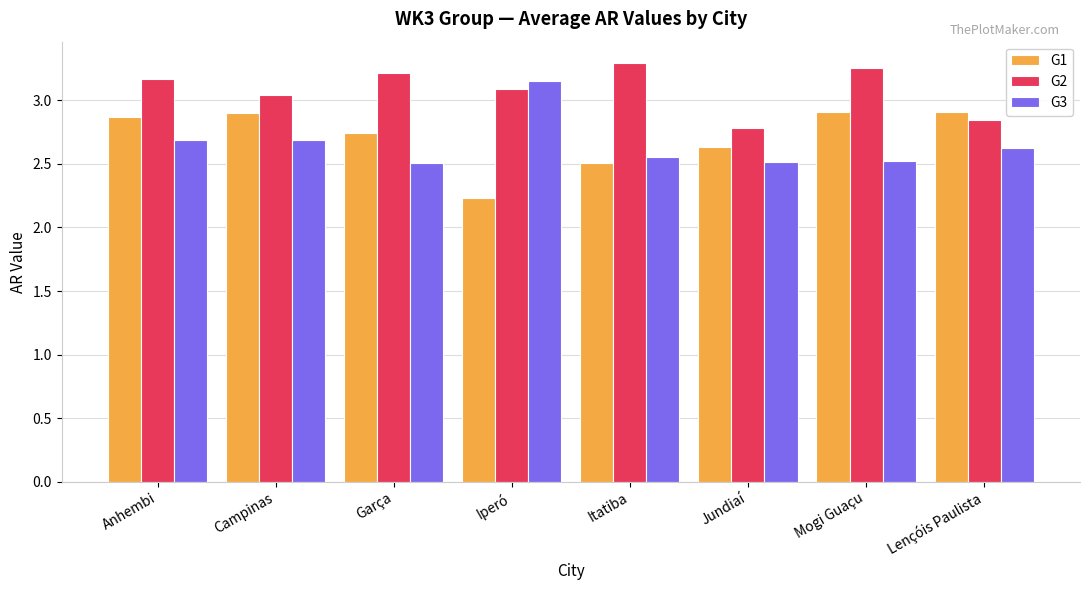

Which series has the largest total across all categories?

G2